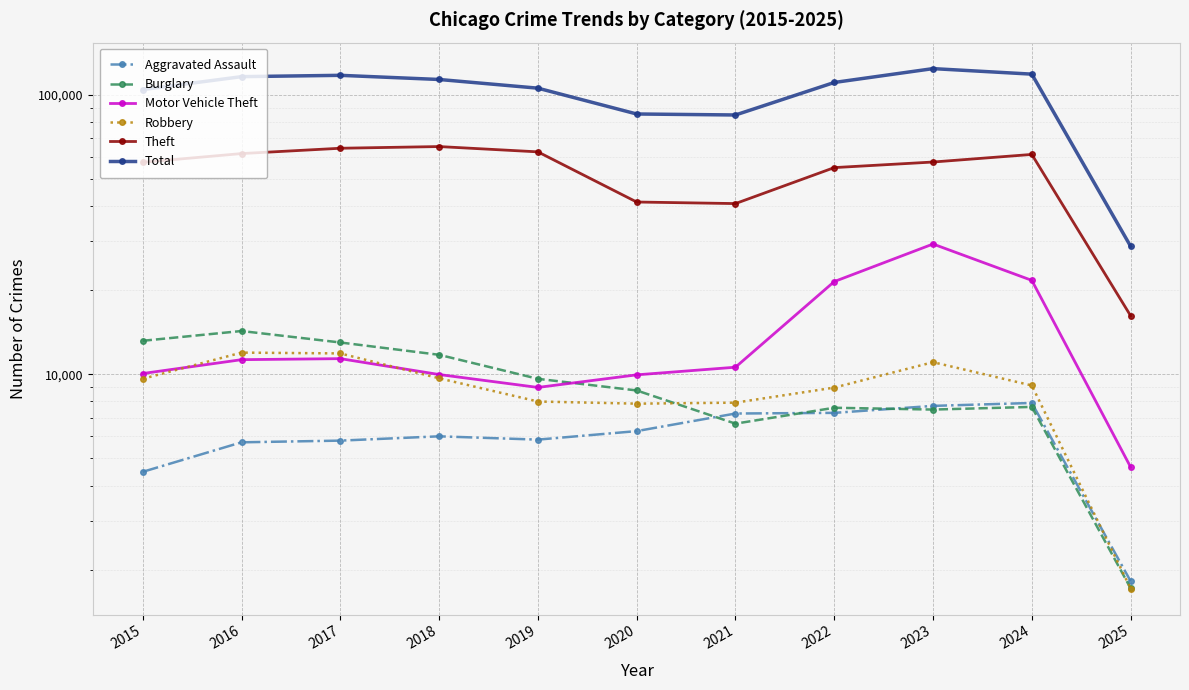

True or false: Theft and Robbery cross at least once.

False